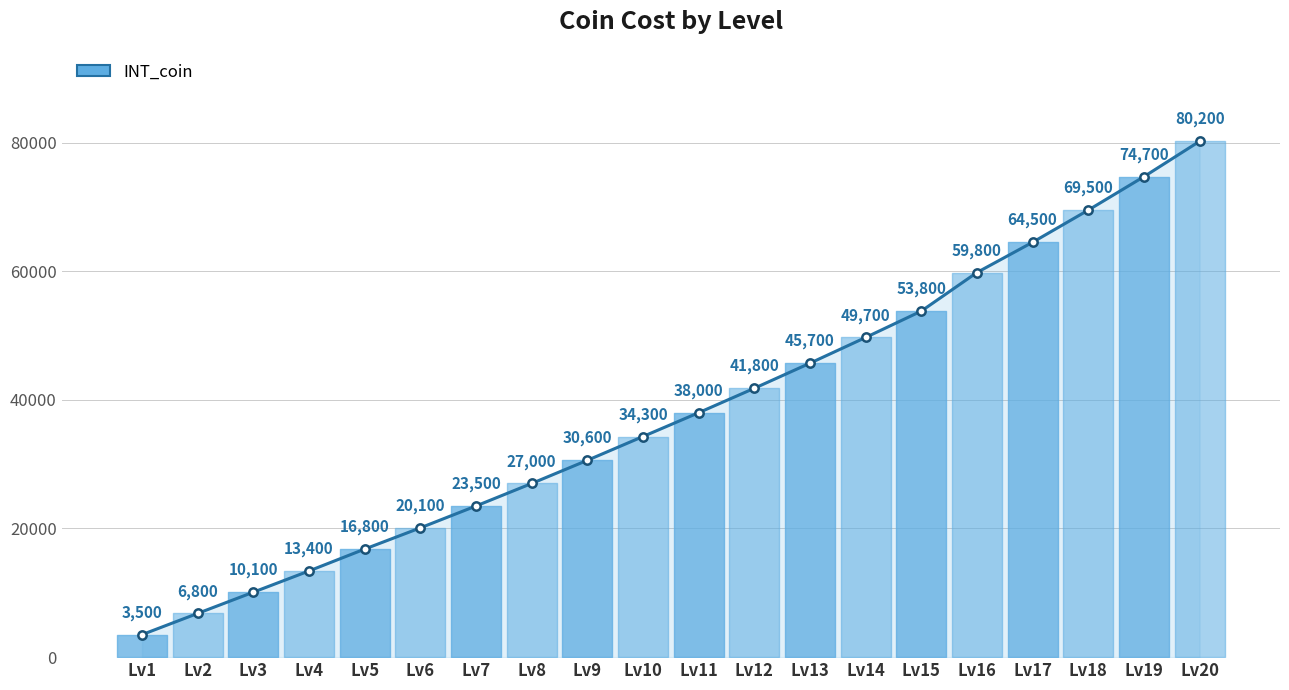

Between Lv1 and Lv8, which is larger?

Lv8